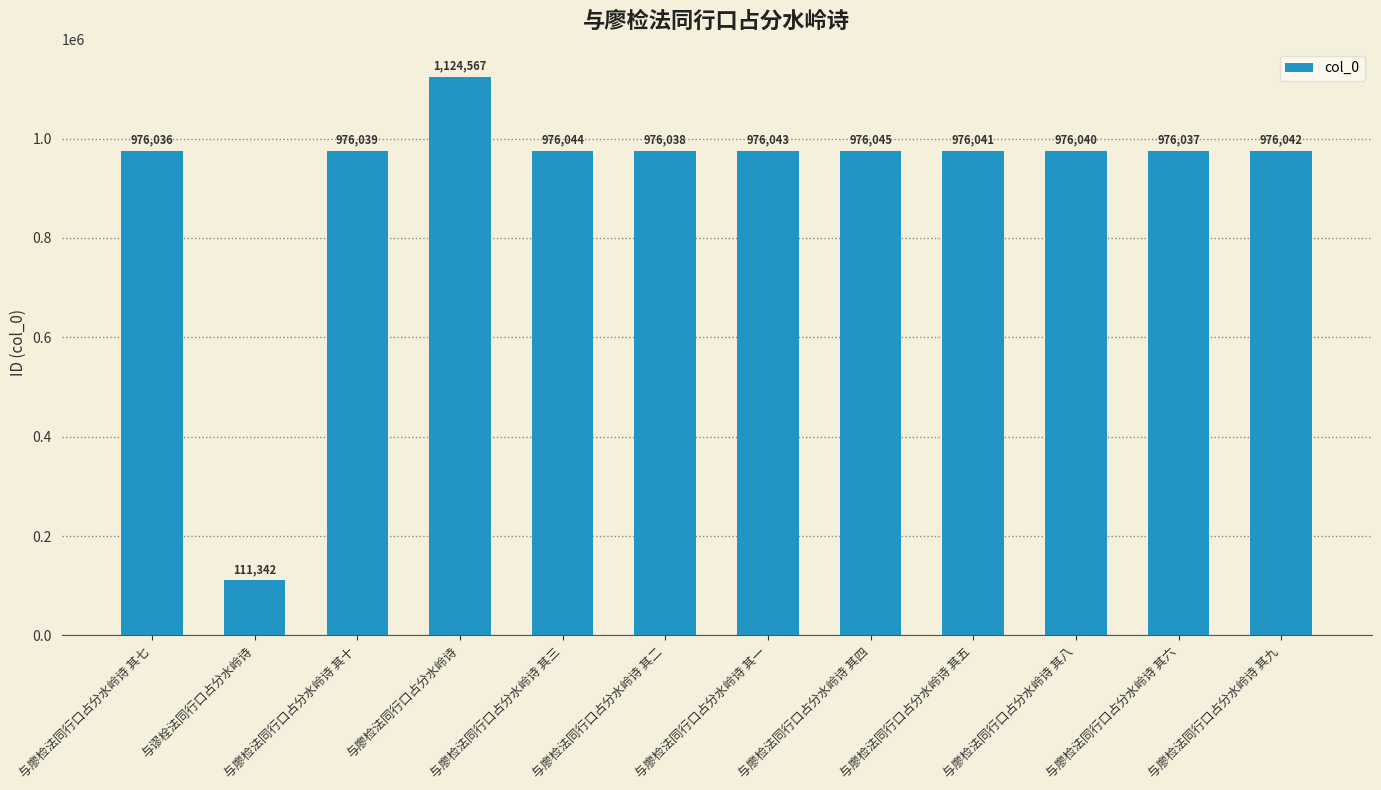

Reading right to left, what are all the values shown in this chart?

与廖检法同行口占分水岭诗 其九=976042	与廖检法同行口占分水岭诗 其六=976037	与廖检法同行口占分水岭诗 其八=976040	与廖检法同行口占分水岭诗 其五=976041	与廖检法同行口占分水岭诗 其四=976045	与廖检法同行口占分水岭诗 其一=976043	与廖检法同行口占分水岭诗 其二=976038	与廖检法同行口占分水岭诗 其三=976044	与廖检法同行口占分水岭诗=1124567	与廖检法同行口占分水岭诗 其十=976039	与谬栓法同行口占分水岭诗=111342	与廖检法同行口占分水岭诗 其七=976036